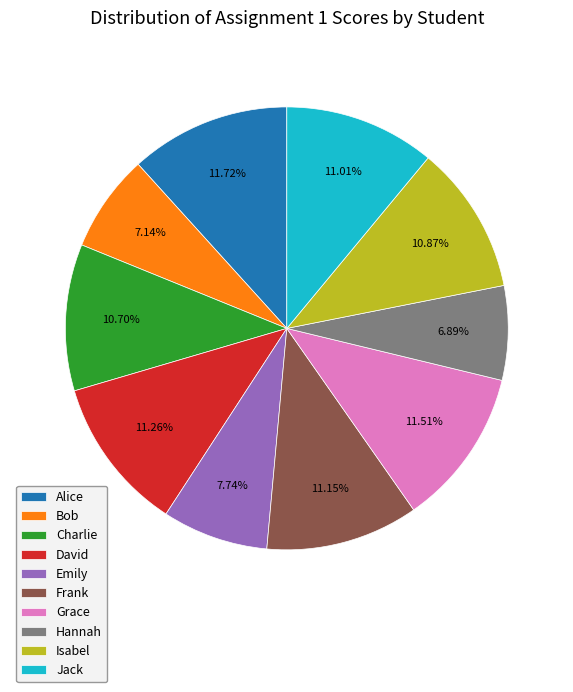

What is the ratio of the value at Jack to the value at Charlie?

1.0